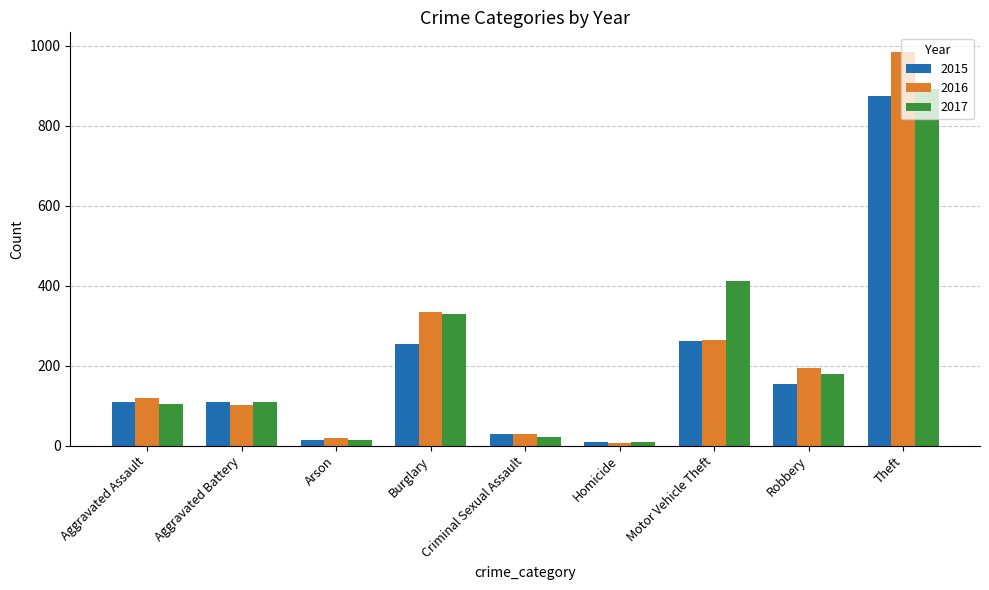

At which category is the sum across all series the highest?

Theft